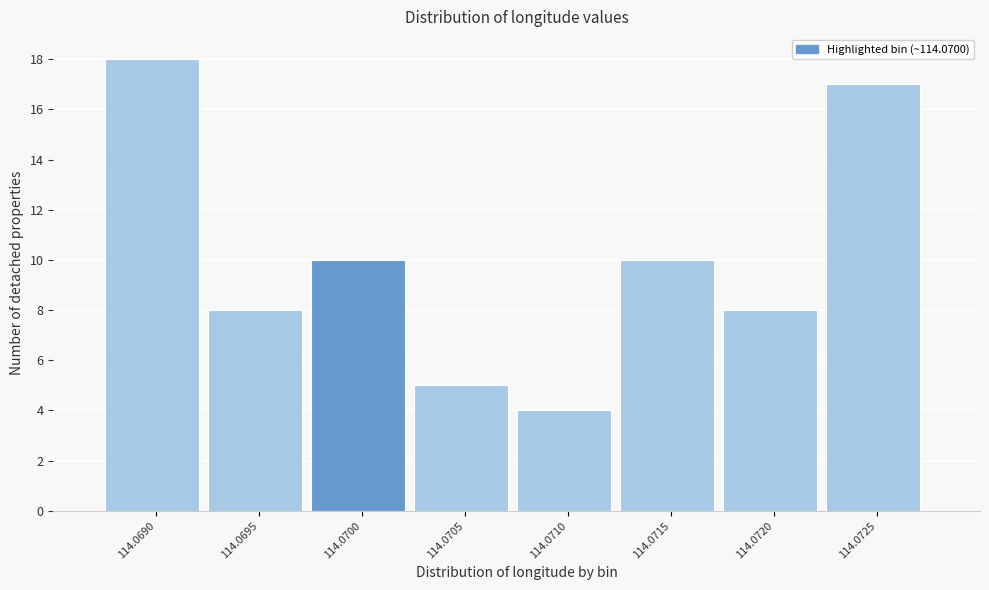

Reading left to right, extract all data points from this chart.

114.0690=18	114.0695=8	114.0700=10	114.0705=5	114.0710=4	114.0715=10	114.0720=8	114.0725=17